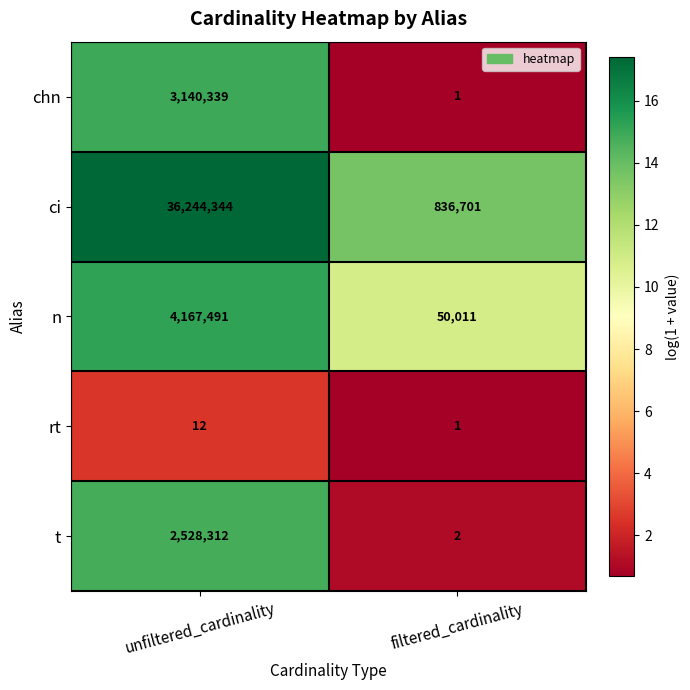

True or false: chn has a value of 3140339 at unfiltered_cardinality.

True